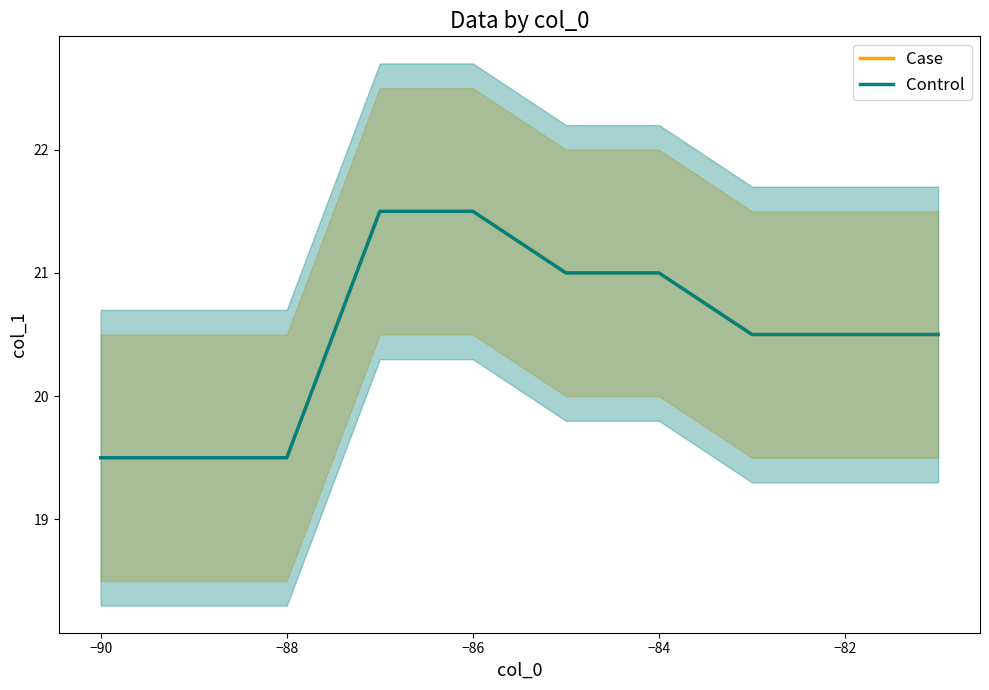

What is the average value of the Case series?

20.5